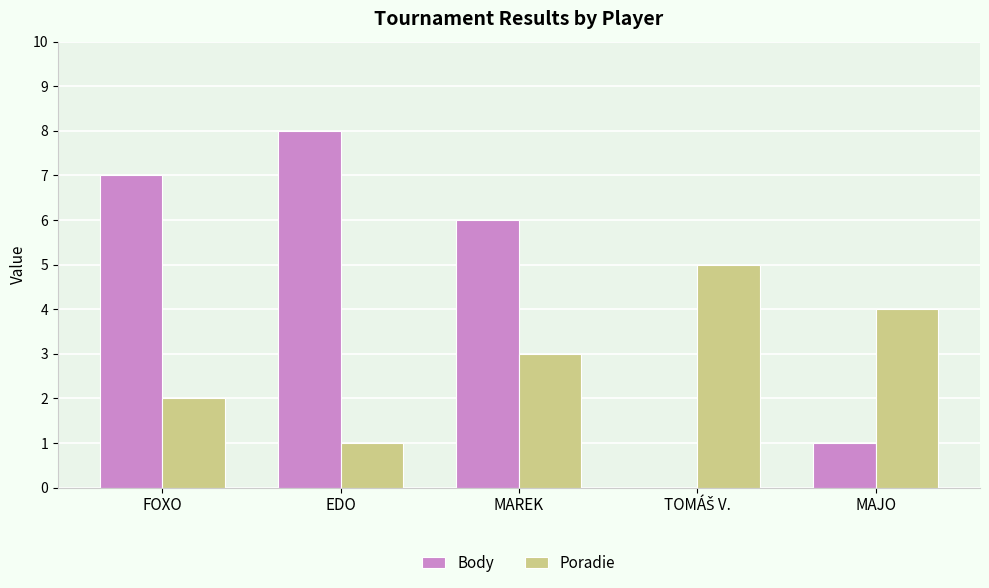

What is the approximate value of Poradie at MAREK?

3